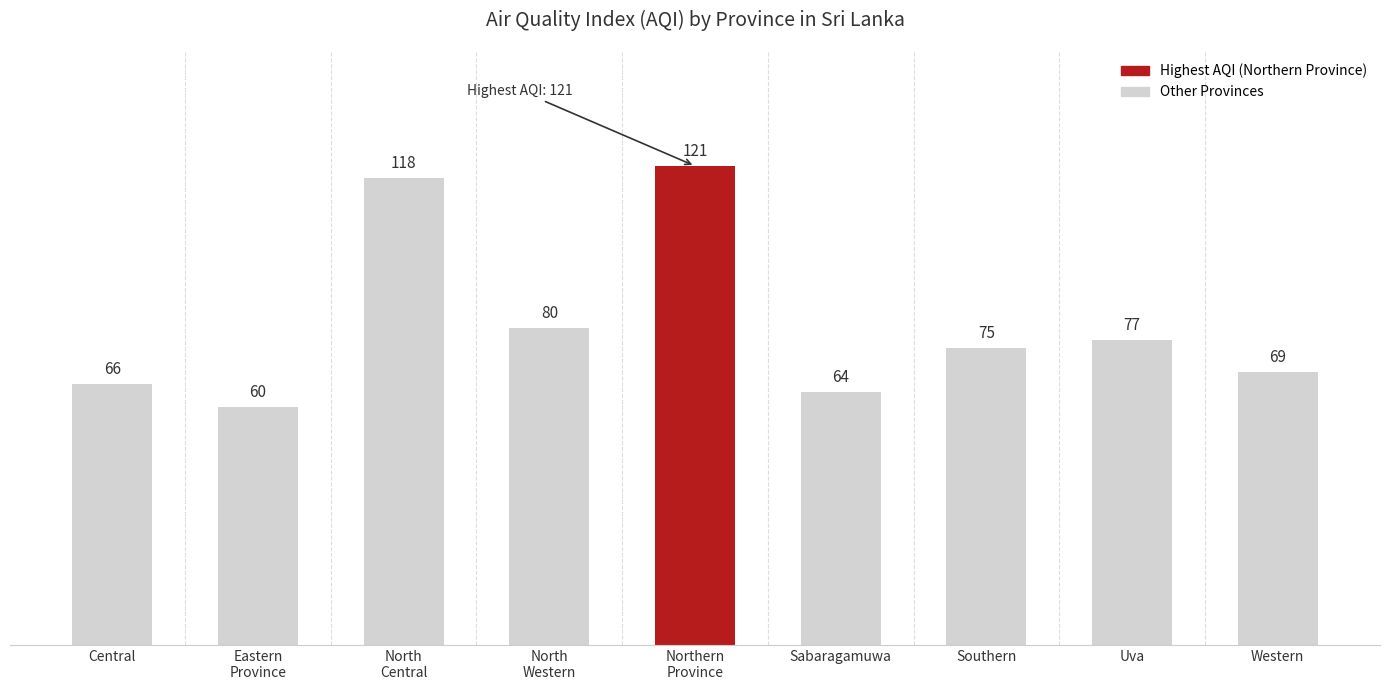

True or false: the data shows 75 at Southern.

True